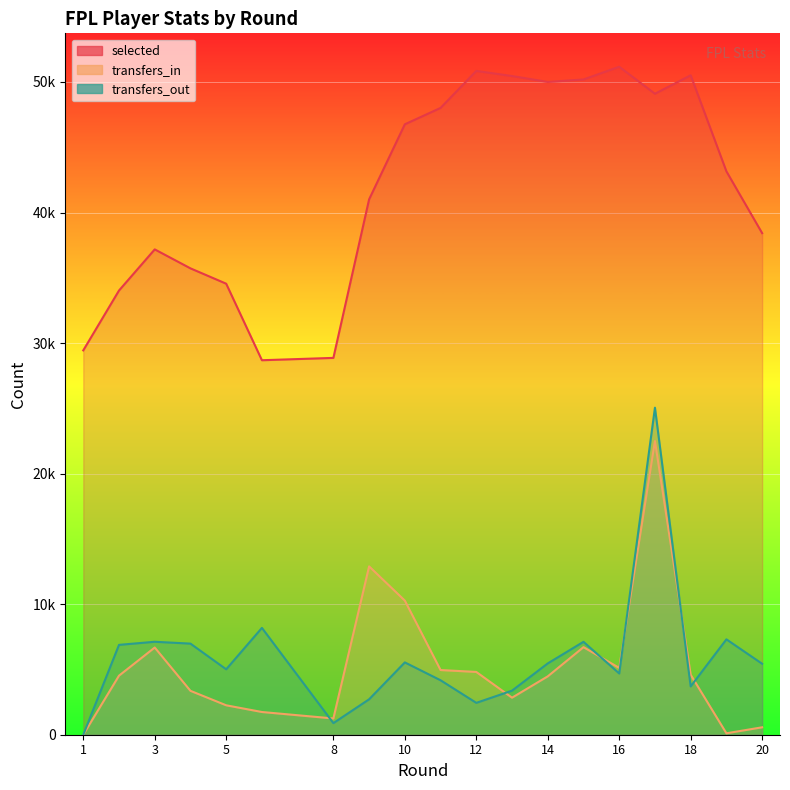

True or false: transfers_in has a value of 8945 at 15.

False